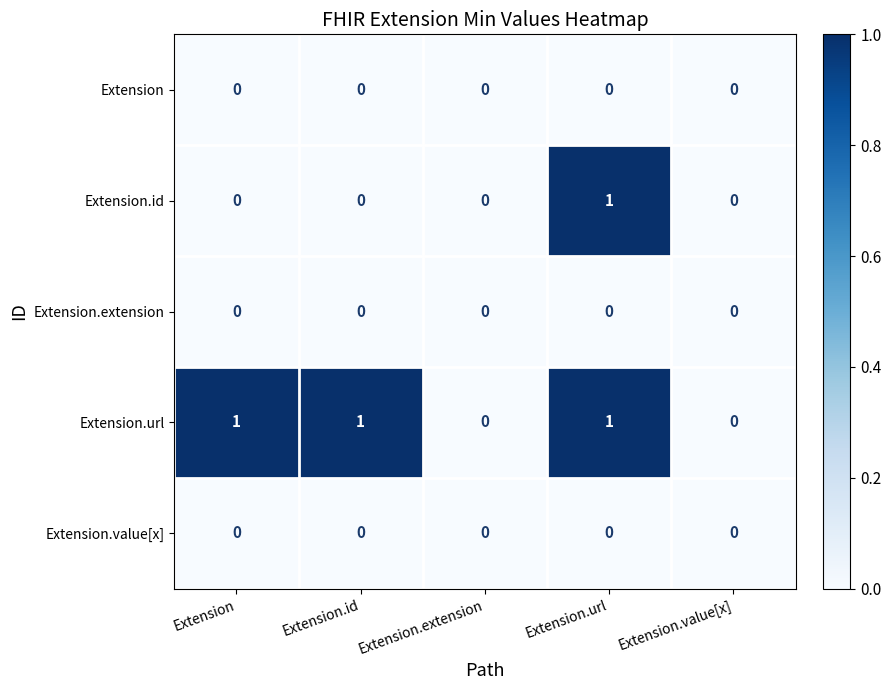

Which series changed the most between Extension and Extension.value[x]?

Extension.url